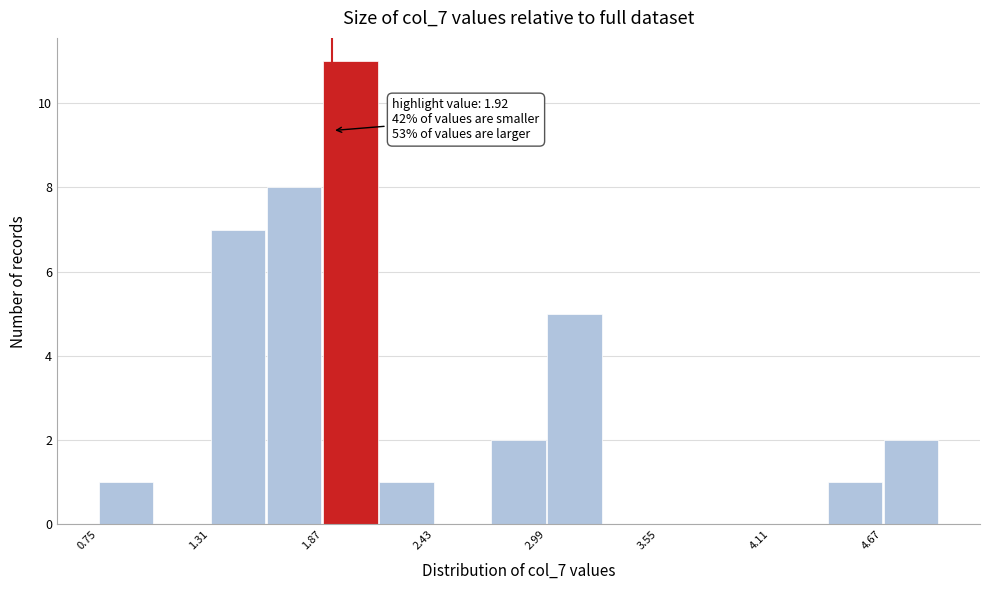

Around what value on the x-axis is the tallest bar? Give the approximate position of its centre, as read against the axis.

2.0